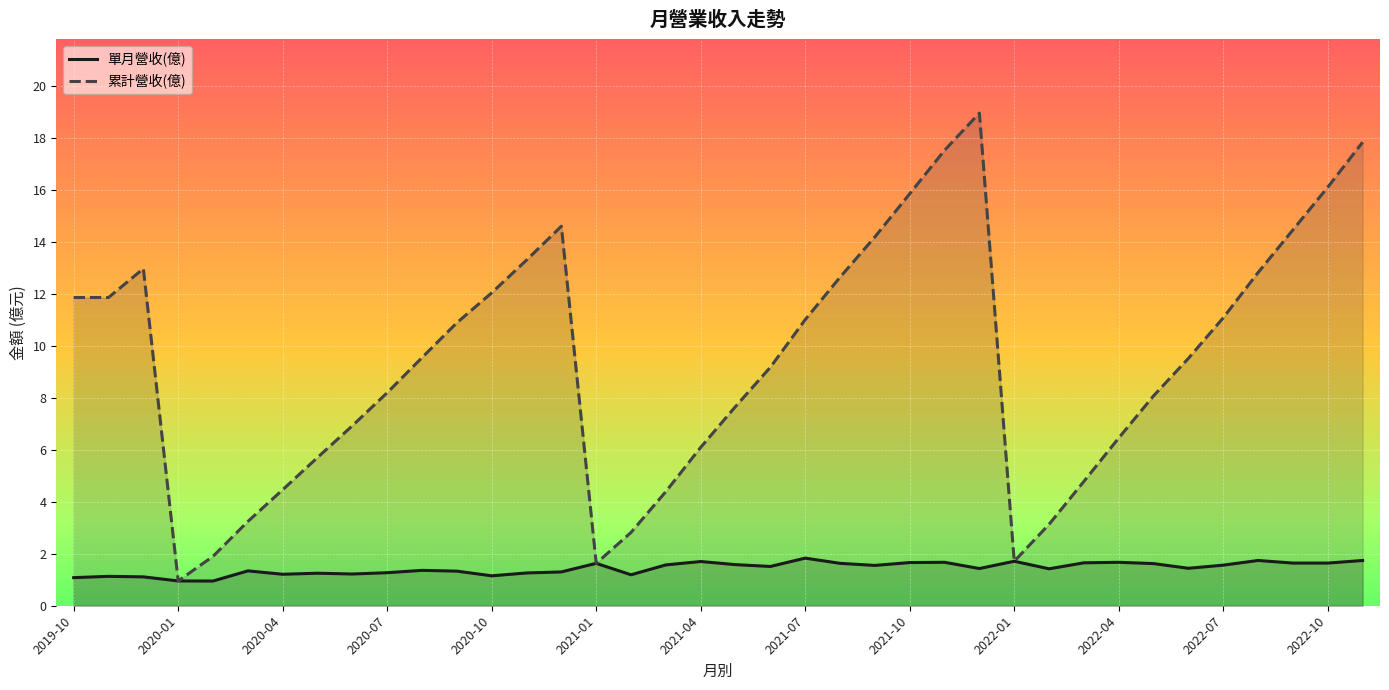

Is it true that 累計營收(億) equals 4.4 at 17?

True